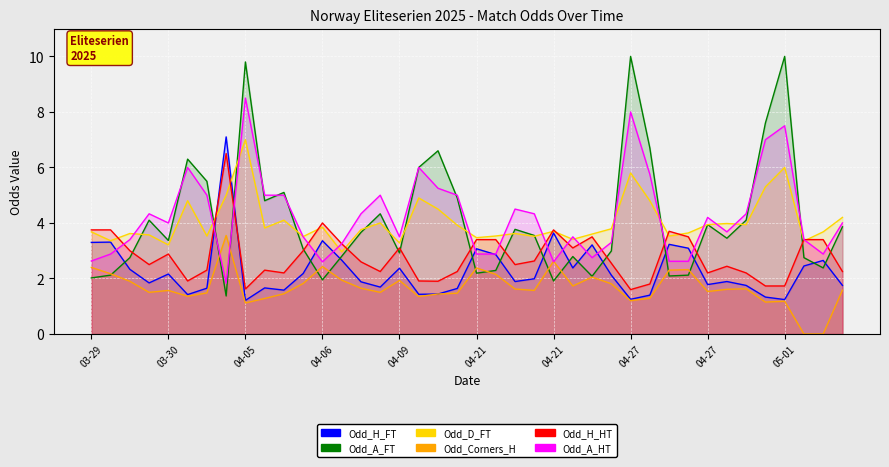

What are all the series names shown in the legend?

Odd_H_FT, Odd_A_FT, Odd_D_FT, Odd_Corners_H, Odd_H_HT, Odd_A_HT